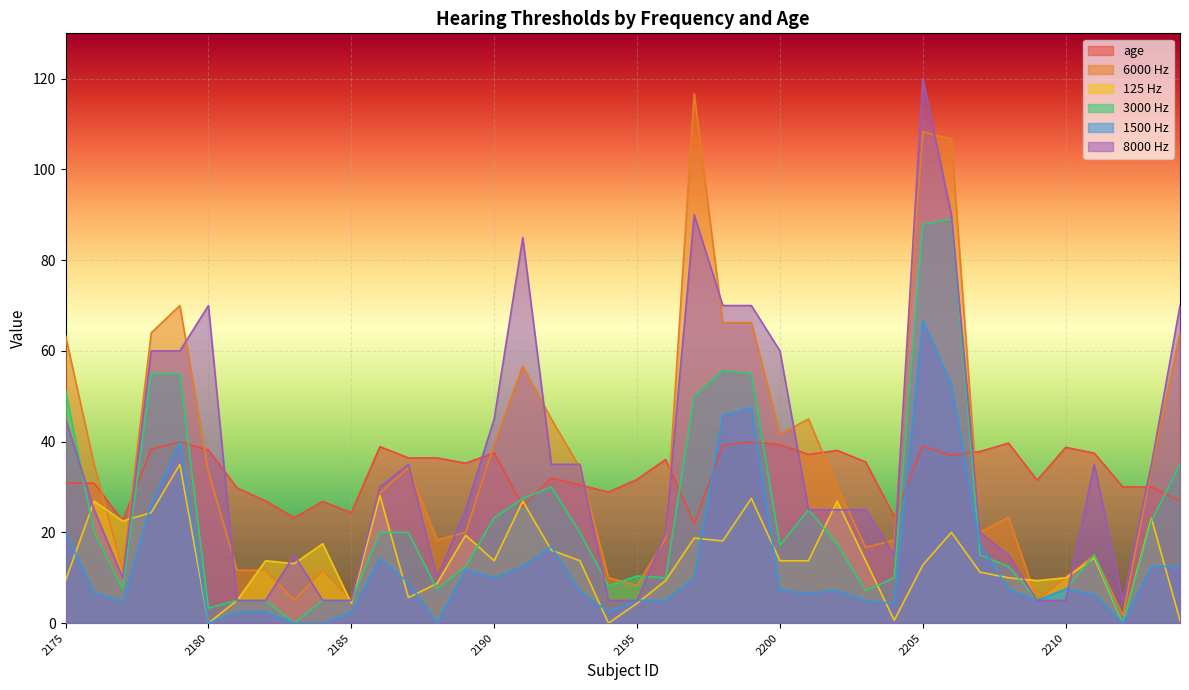

True or false: age has a value of 25.2 at 2180.

False